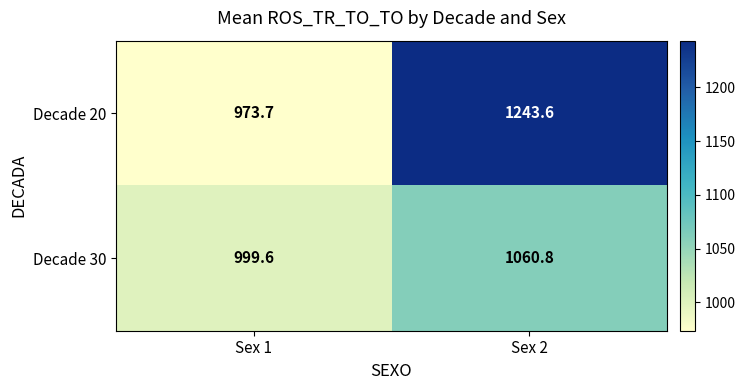

True or false: Decade 30 has a value of 483.2 at Sex 2.

False